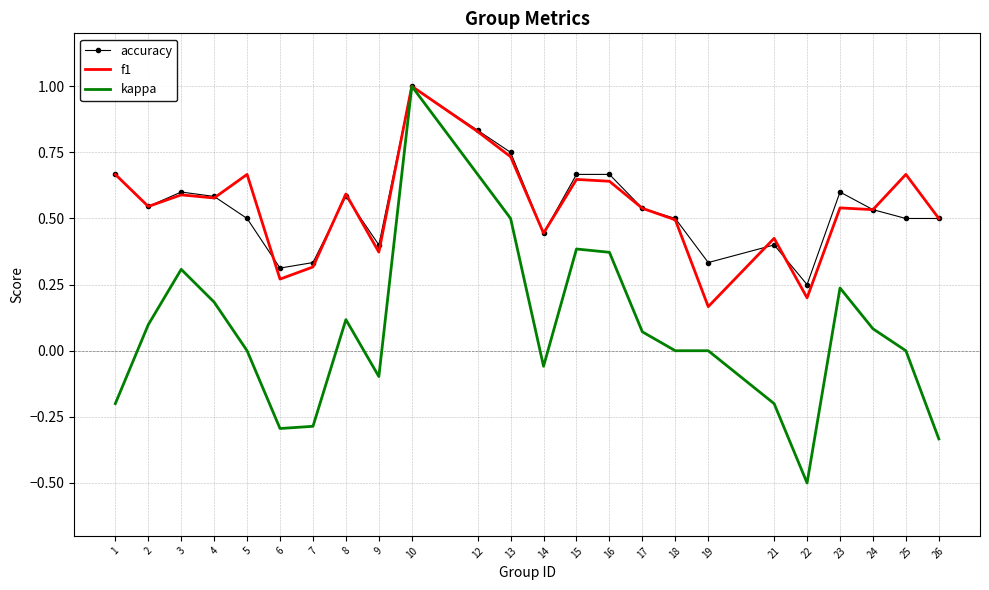

What is the minimum value shown in the chart?

-0.5